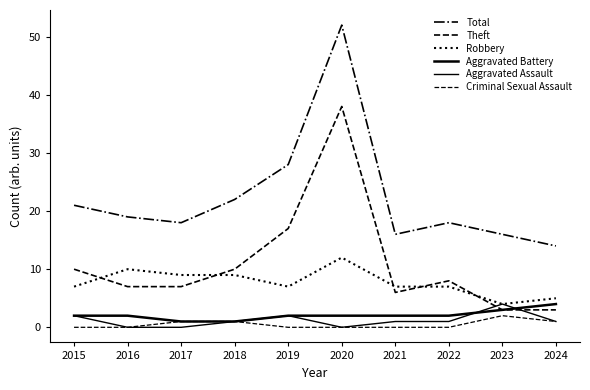

Is this an area chart (filled region under the line)?

No